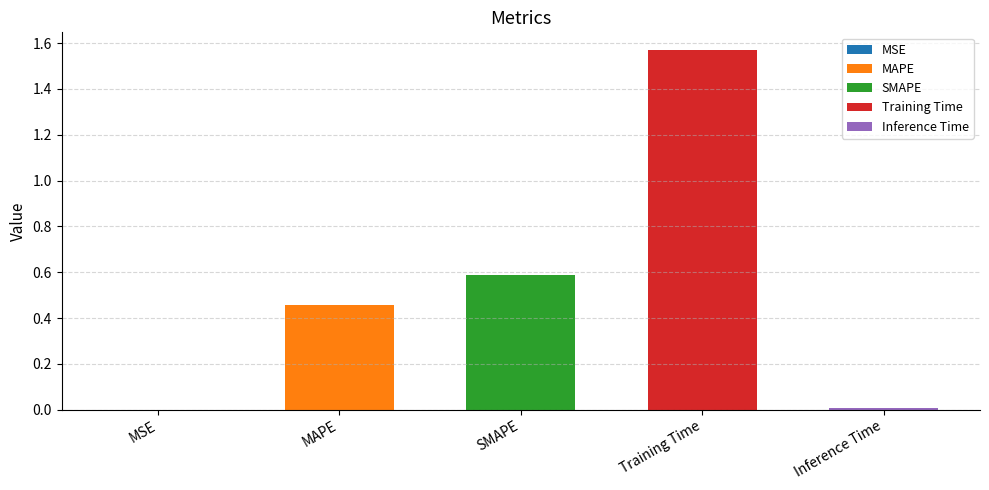

The chart shows a value of 0.5 at MAPE. True or false?

True